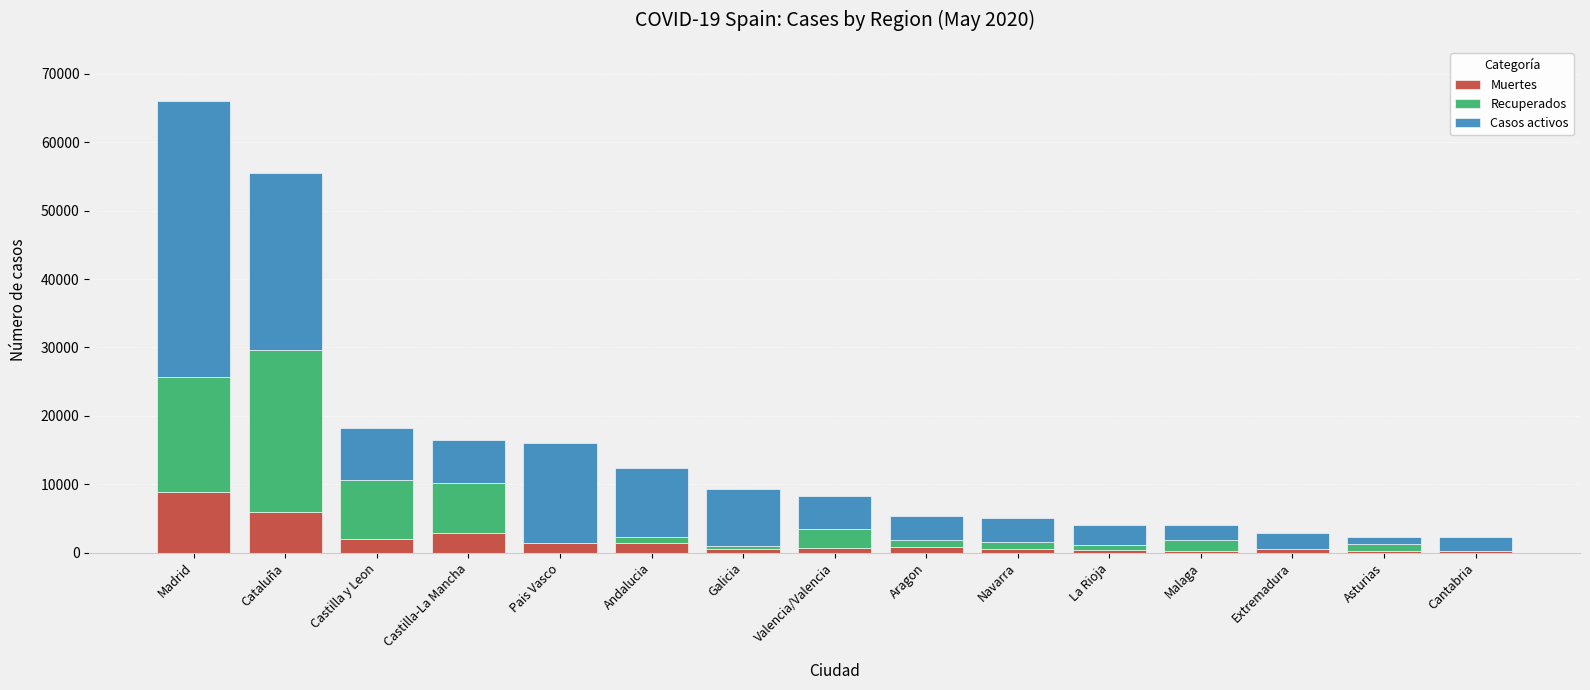

At which category is the sum across all series the highest?

Madrid